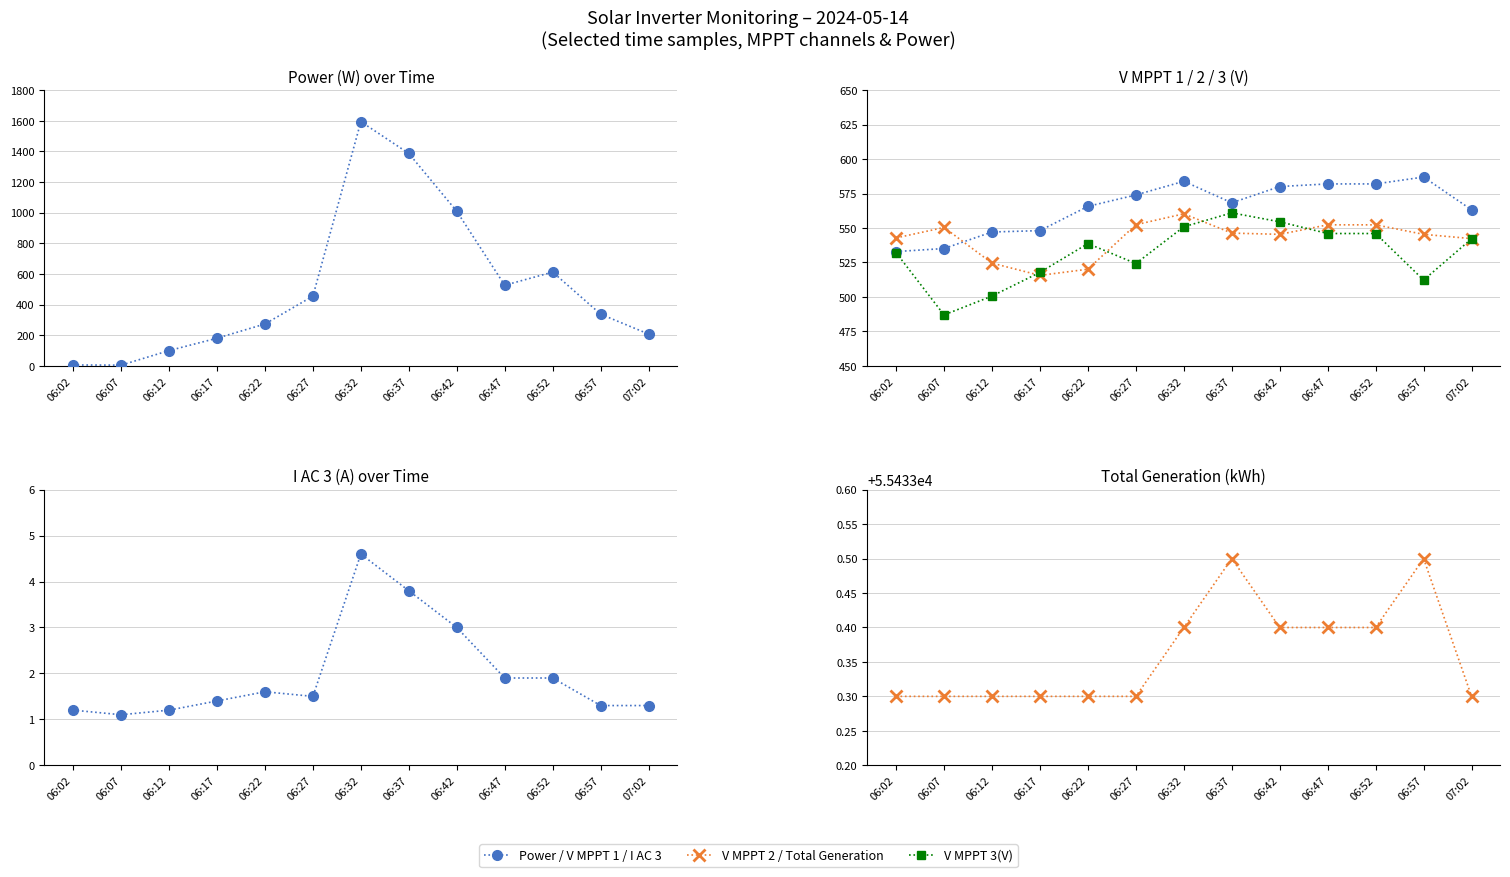

True or false: V MPPT 1(V) and V MPPT 3(V) cross at least once.

False